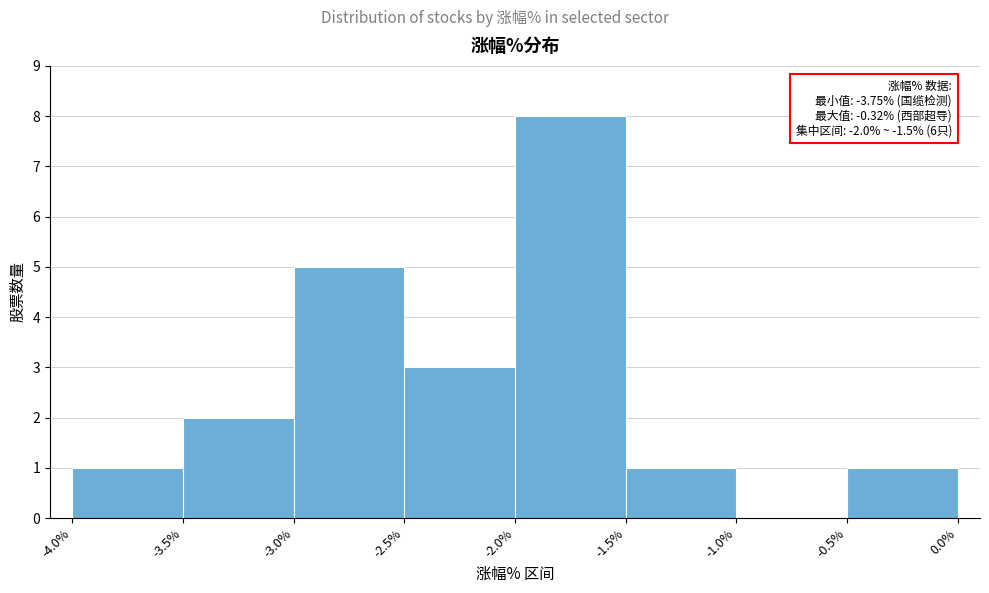

Which range on the x-axis has the tallest bar?

-2.0% to -1.5%